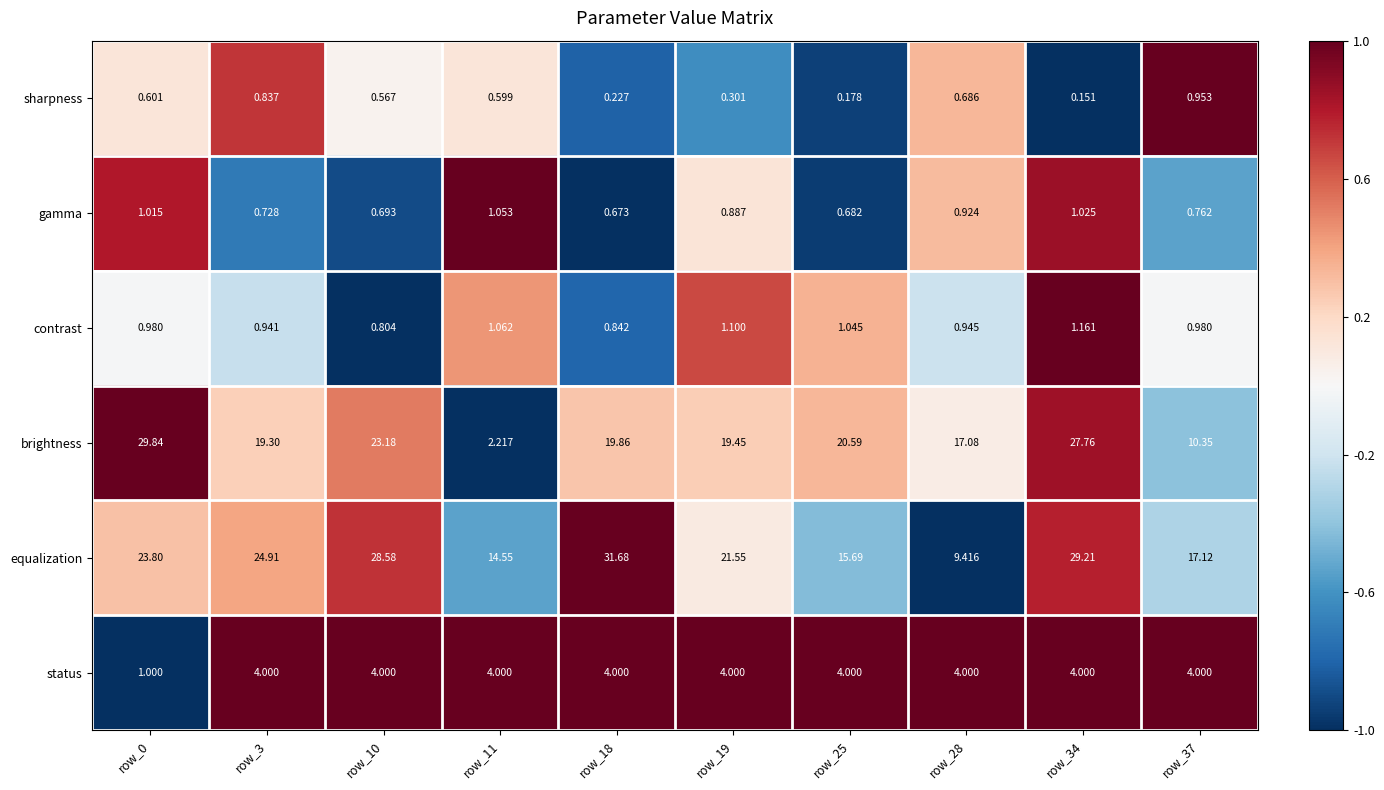

What is the difference between the highest and lowest values at row_19?

21.2